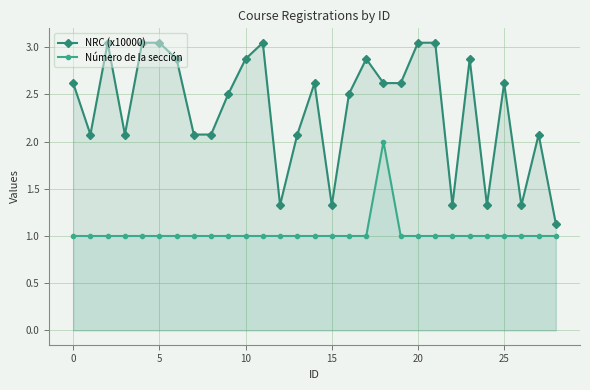

What is the spread (max minus min) of values at 15?

0.3